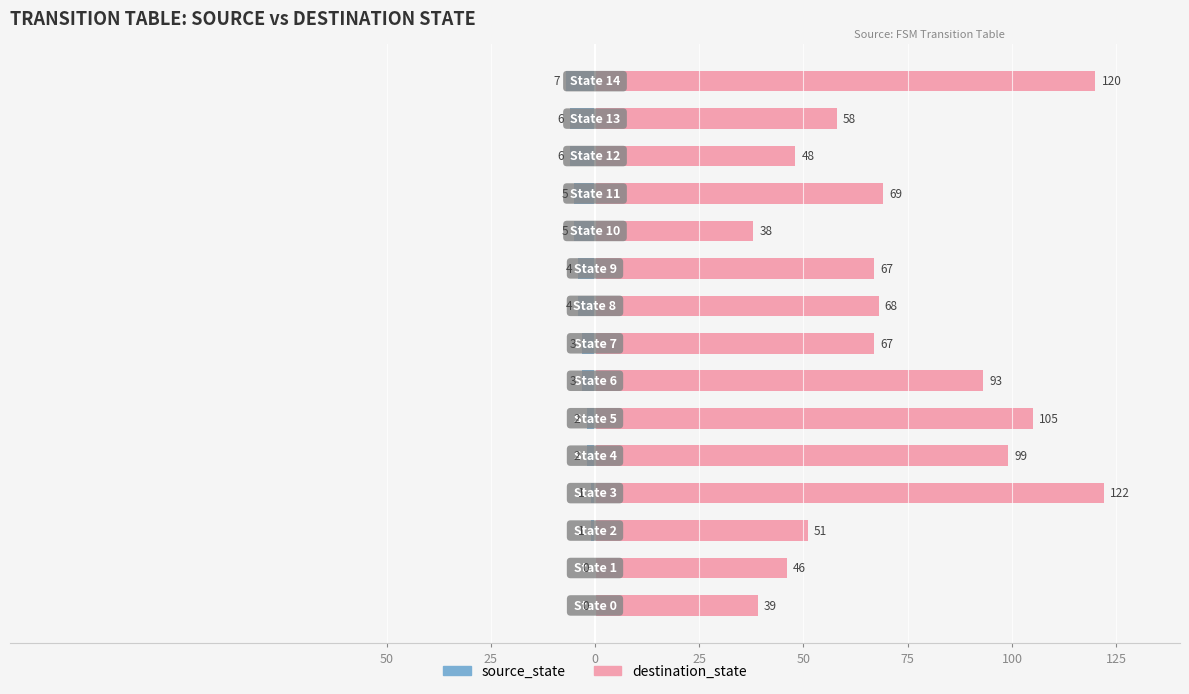

Is it true that destination_state equals 48 at 12?

True